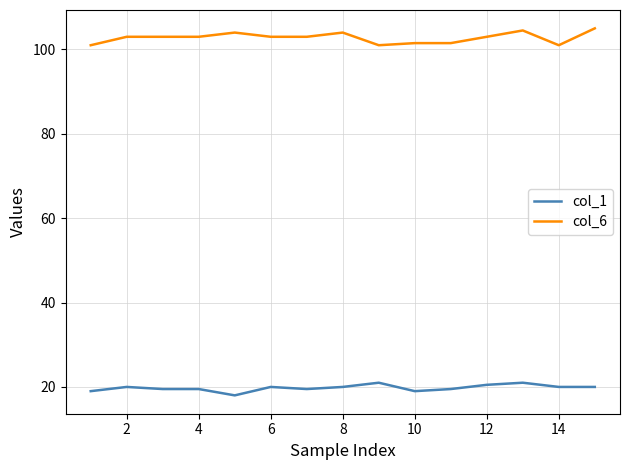

What is the difference between the maximum and minimum values in the col_1 series?

3.0